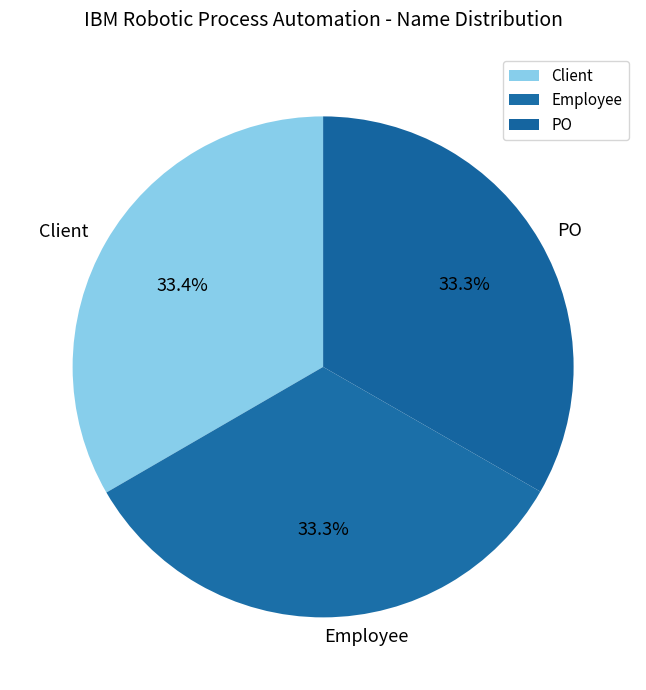

To the nearest percent, what is the average slice percentage?

33%